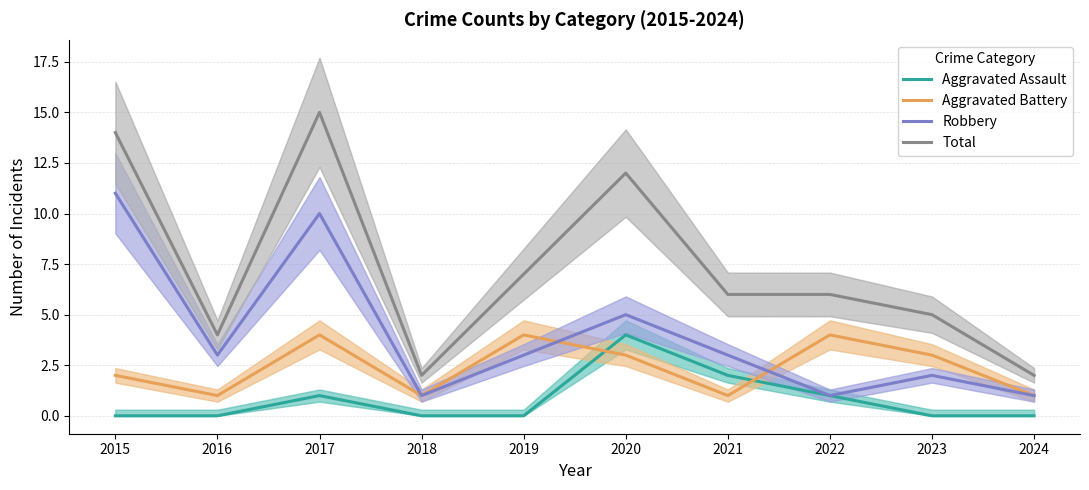

At 2023, list the series in order from smallest to largest.

Aggravated Assault, Robbery, Aggravated Battery, Total